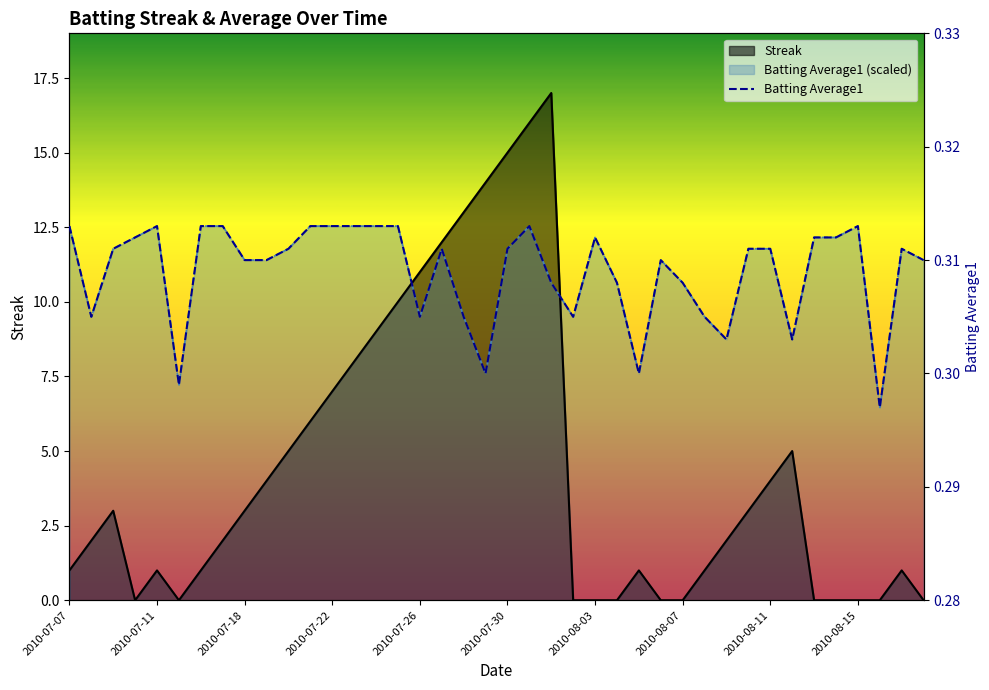

How many lines are shown in the chart?

1